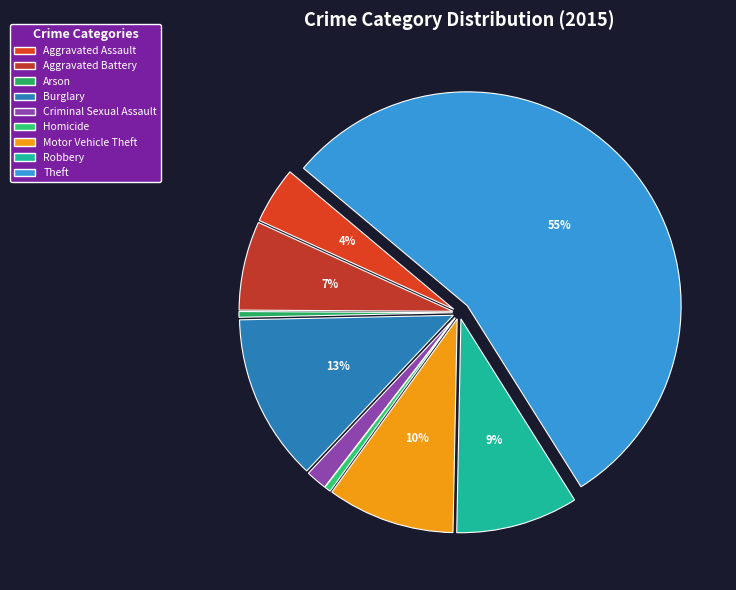

How many slices are in this pie chart?

9